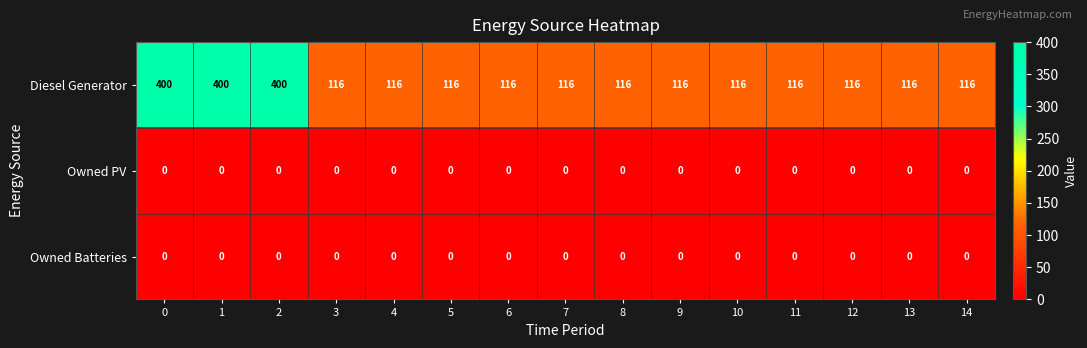

How many distinct data groups are displayed?

3